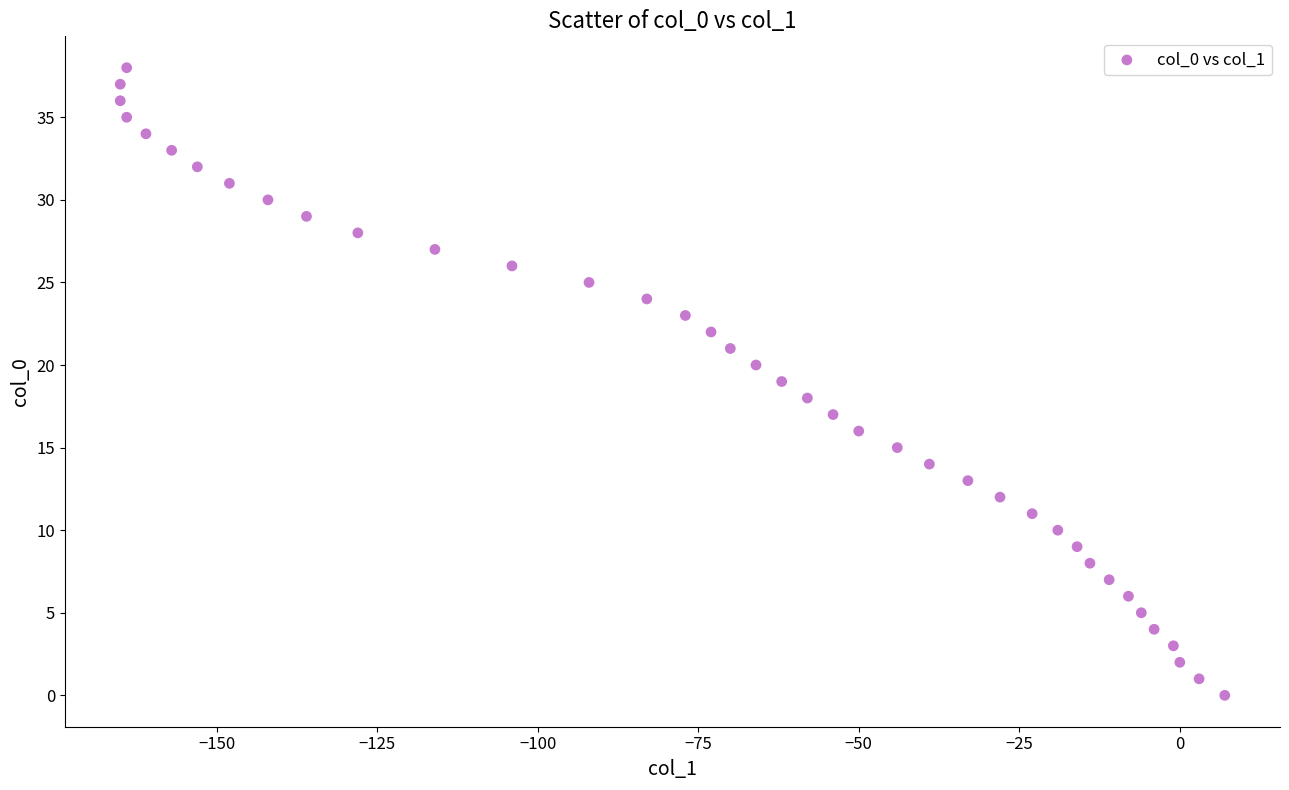

What is the range of Y values (max minus min)?

38